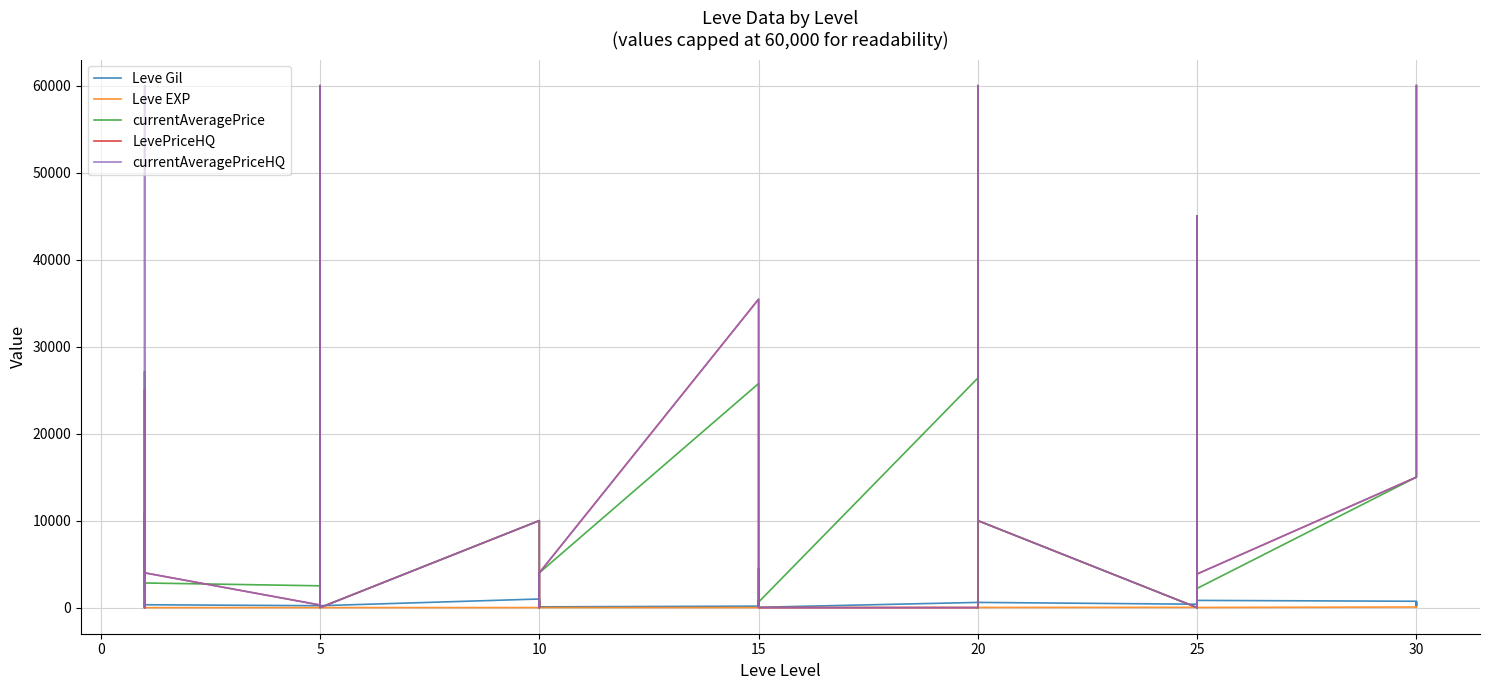

What is the sum of all currentAveragePriceHQ values?

480415.1